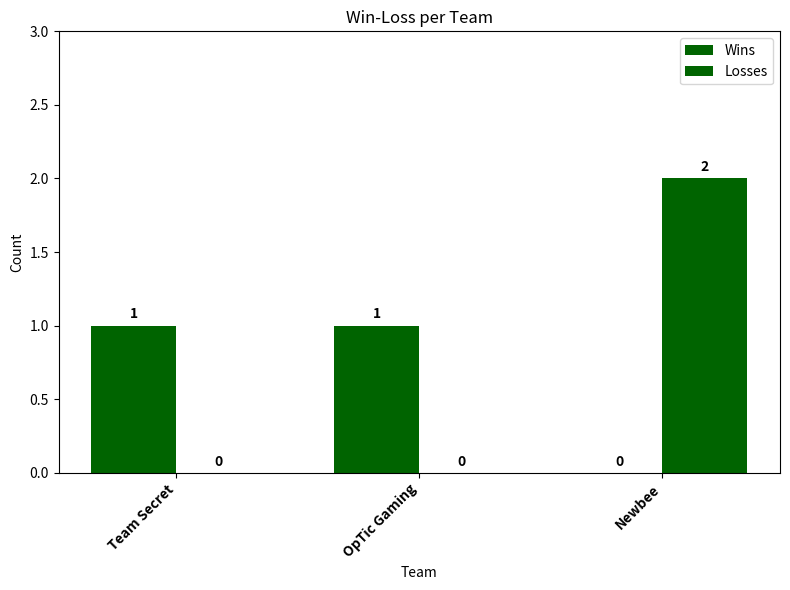

Which series changed the most between Team Secret and Newbee?

Losses